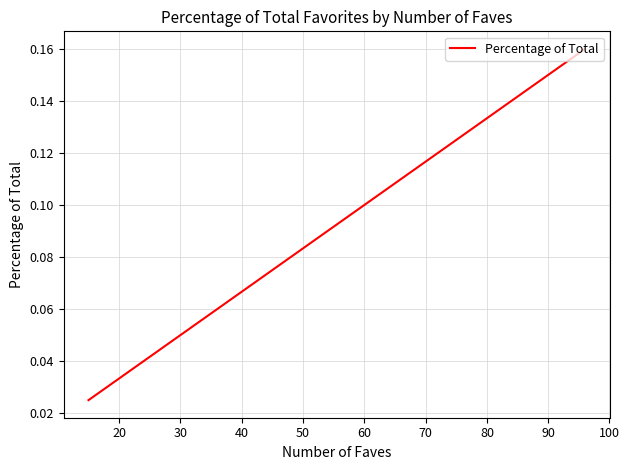

What is the value of the 5th point from the left?

0.1